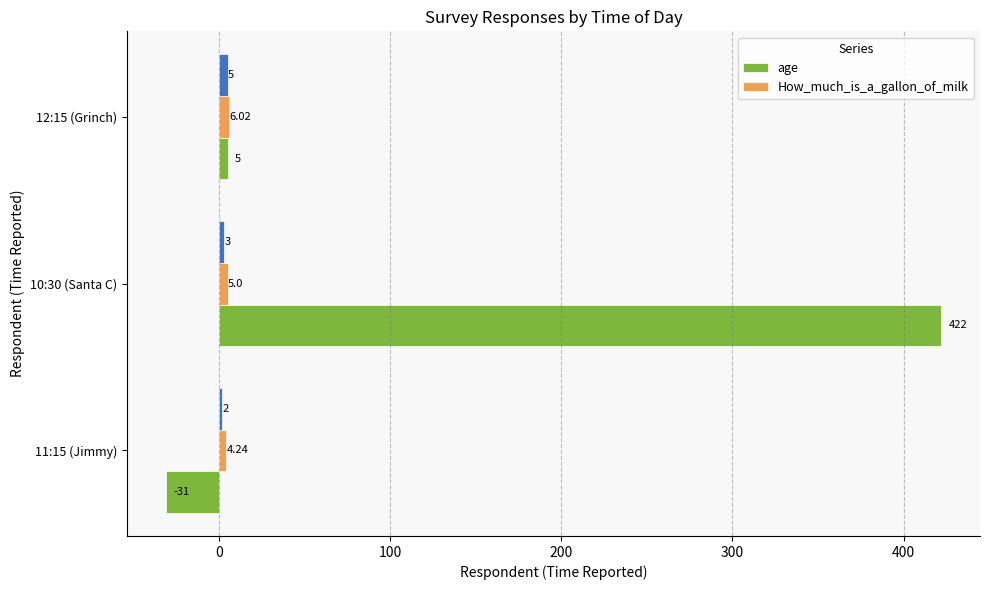

Rank the categories by age value from lowest to highest.

11:15 (Jimmy), 12:15 (Grinch), 10:30 (Santa C)